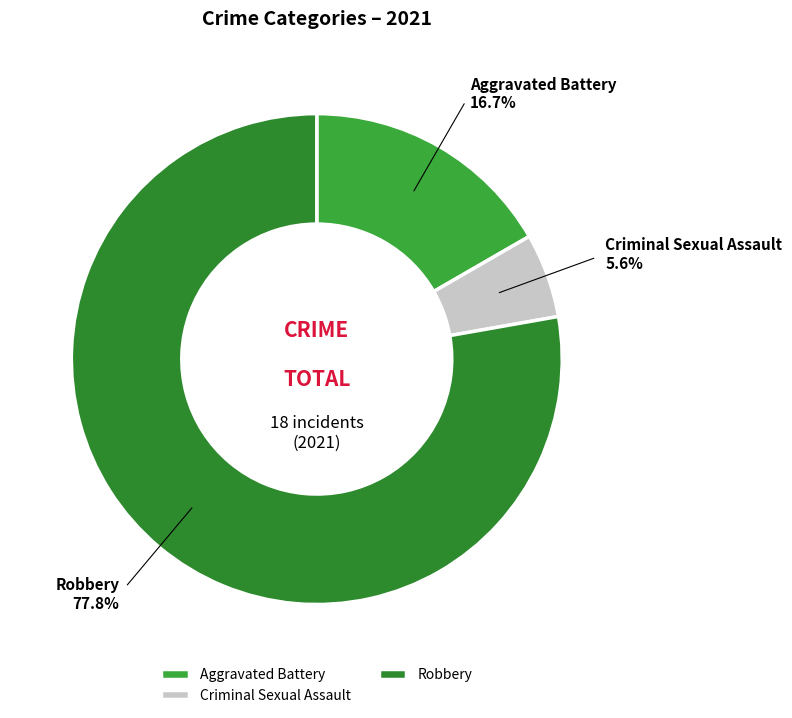

Combined, do Aggravated Battery and Robbery account for over 50%?

Yes